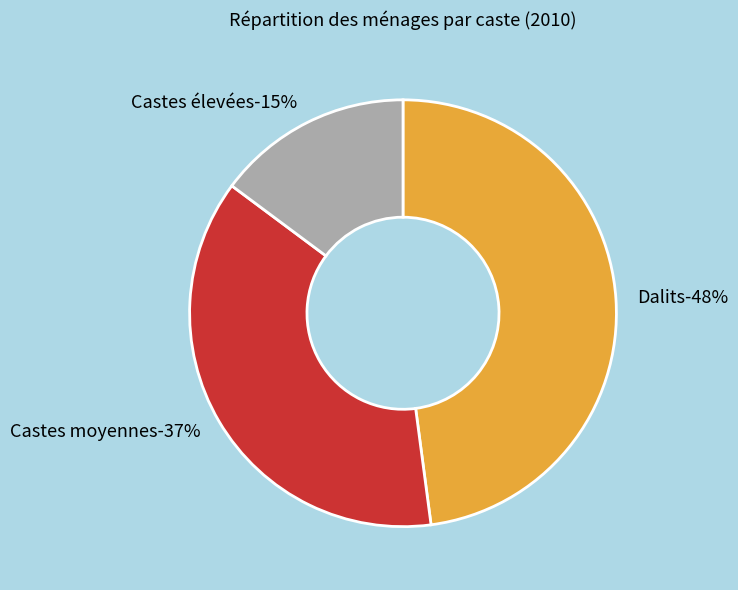

Which category has the smallest portion of the pie?

Castes élevées